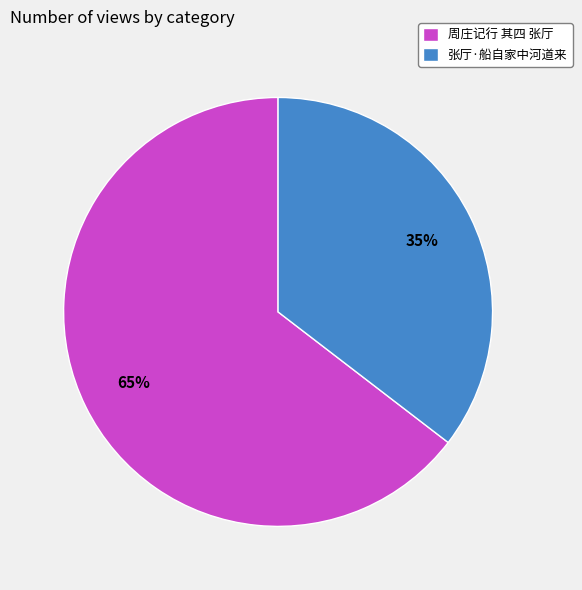

To the nearest percent, what portion does 周庄记行 其四 张厅 represent?

65%